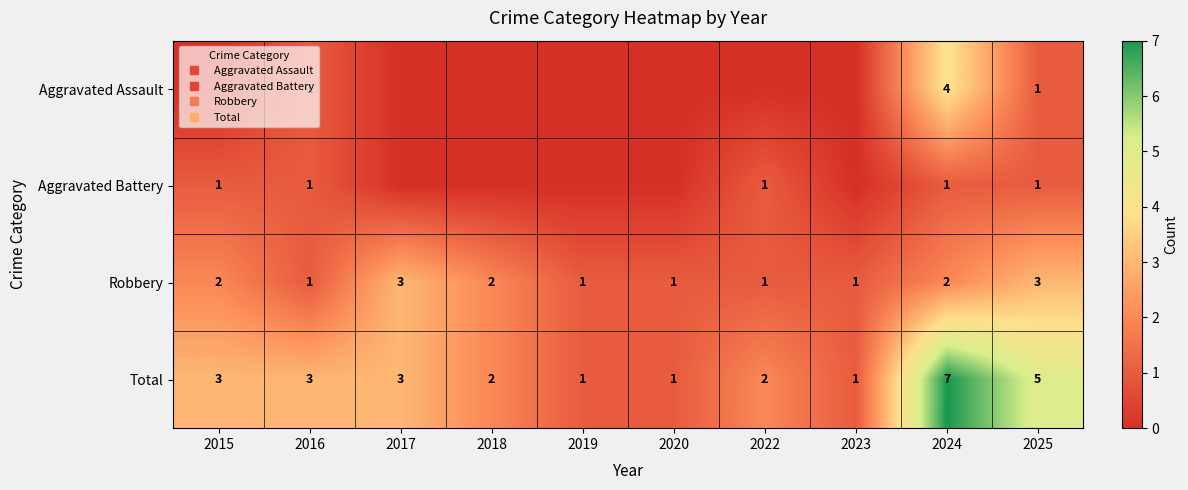

What is the approximate value of Total at 2023?

1